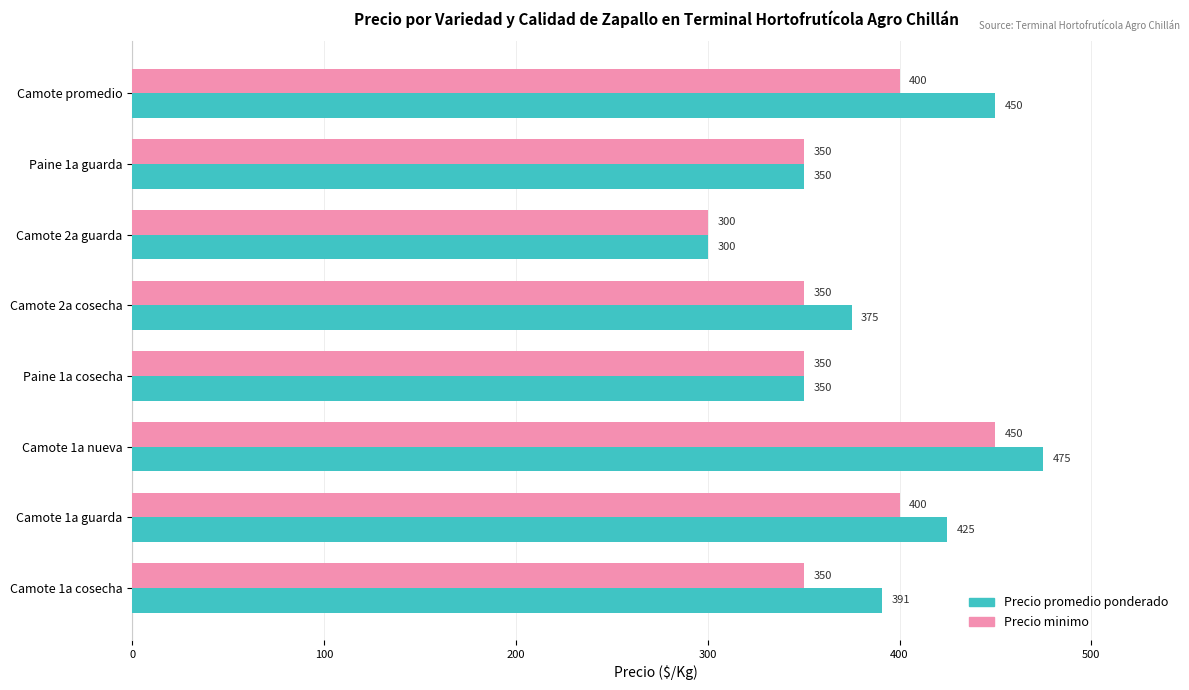

How many data points in Precio minimo are less than 350?

1